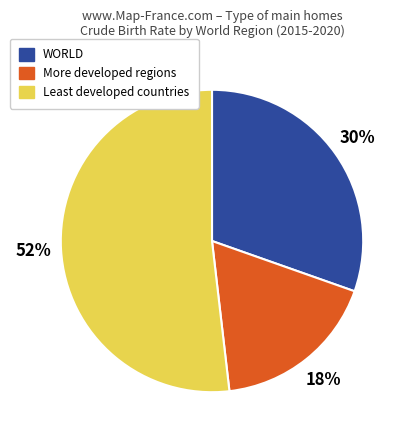

What is the ratio of the value at More developed regions to the value at Least developed countries?

0.3